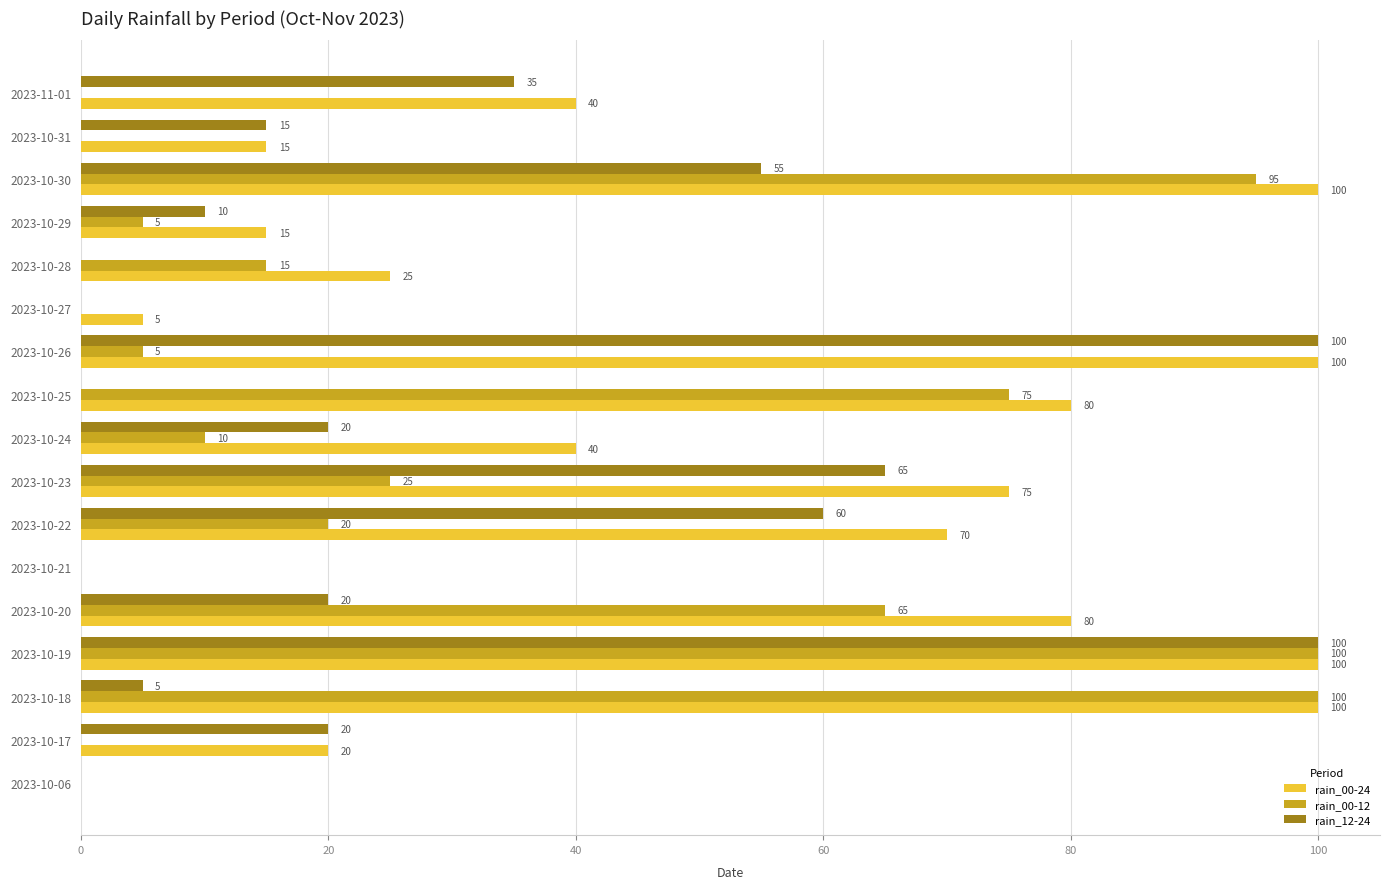

At which category is the sum across all series the highest?

2023-10-19